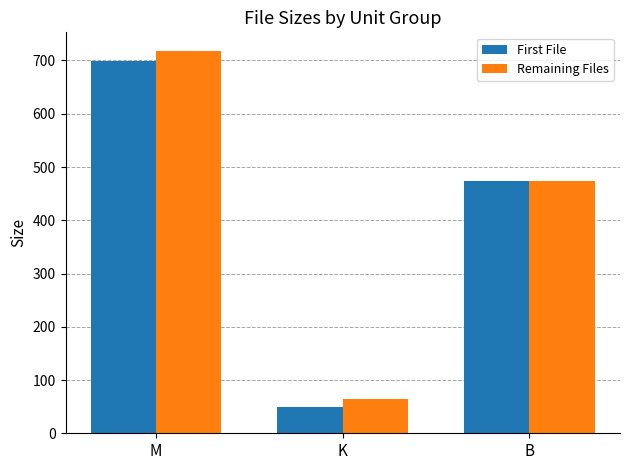

What are all the series names shown in the legend?

First File, Remaining Files